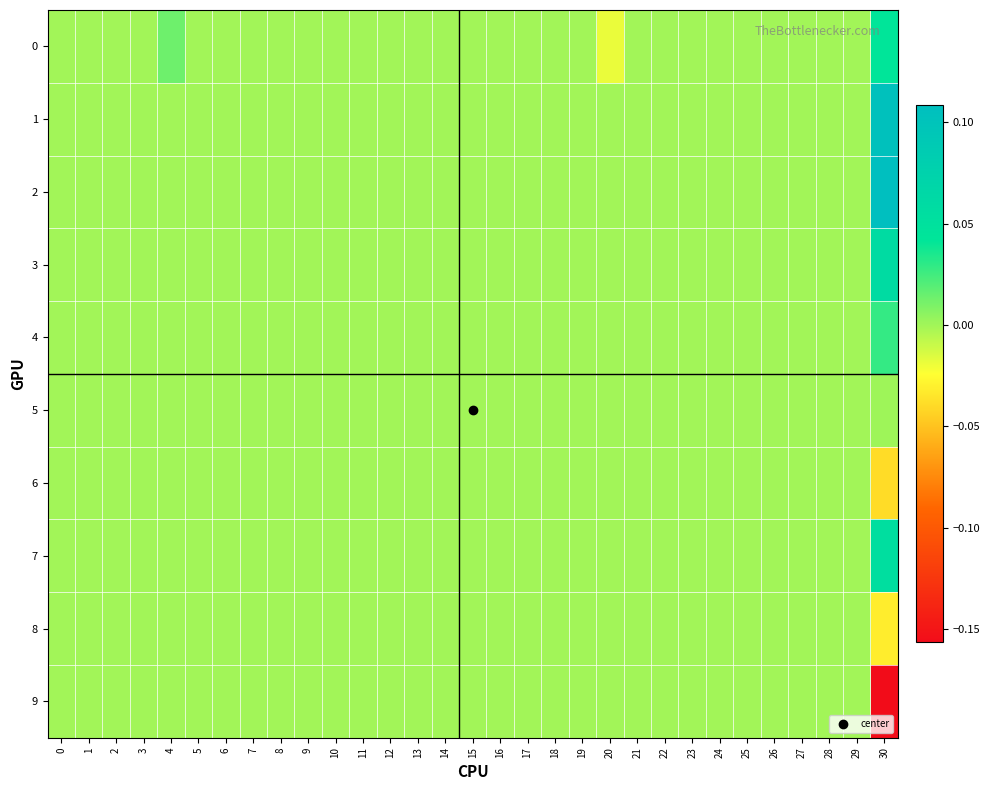

Rank the series at 11 from lowest to highest value.

0, 1, 2, 3, 4, 5, 6, 7, 8, 9